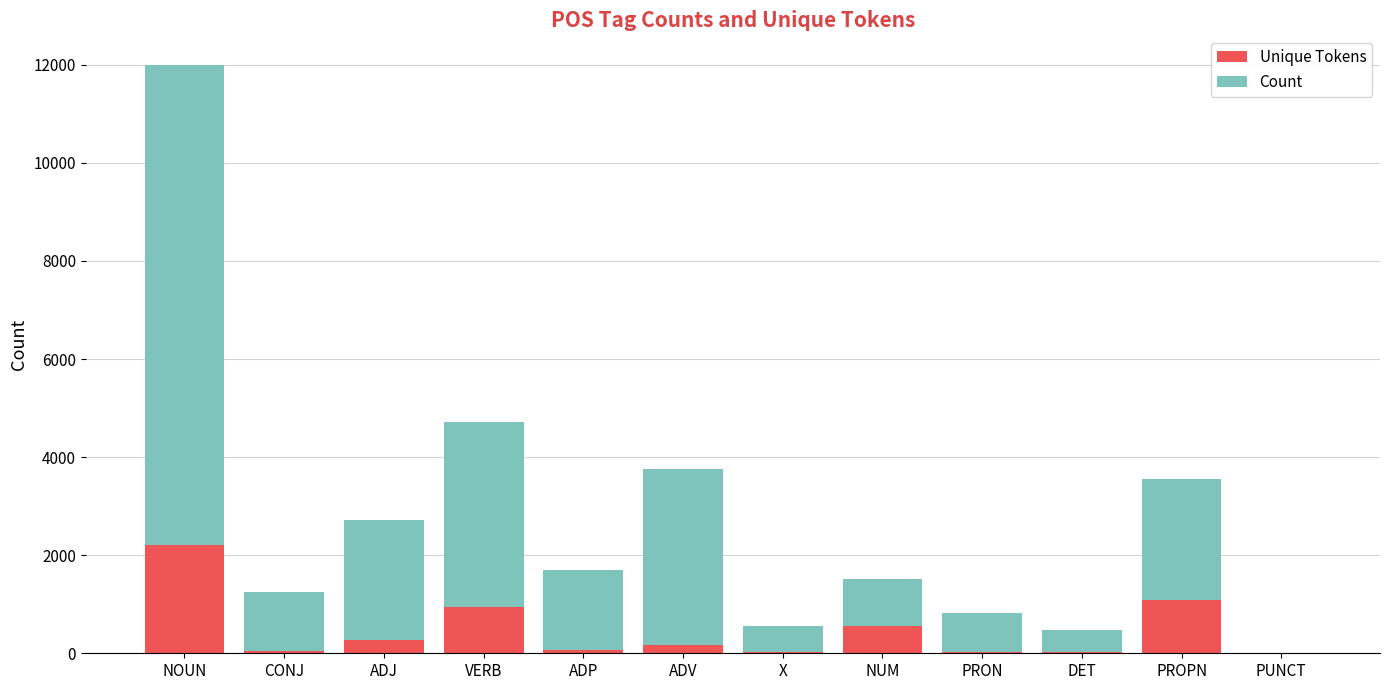

Is it true that Unique Tokens equals 594 at PROPN?

False